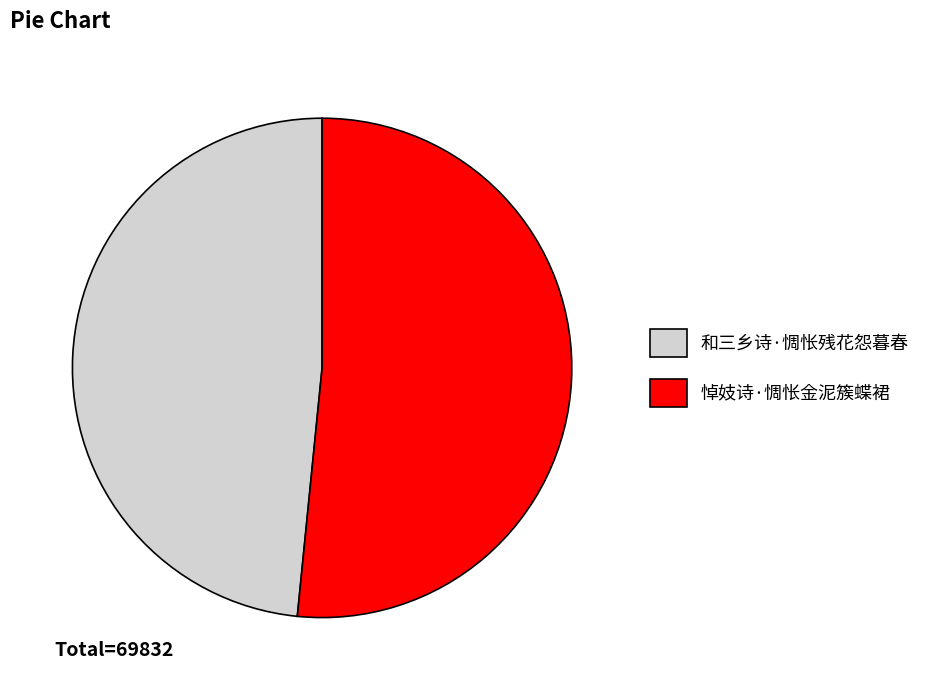

Rank the categories by value from highest to lowest.

悼妓诗·惆怅金泥簇蝶裙, 和三乡诗·惆怅残花怨暮春